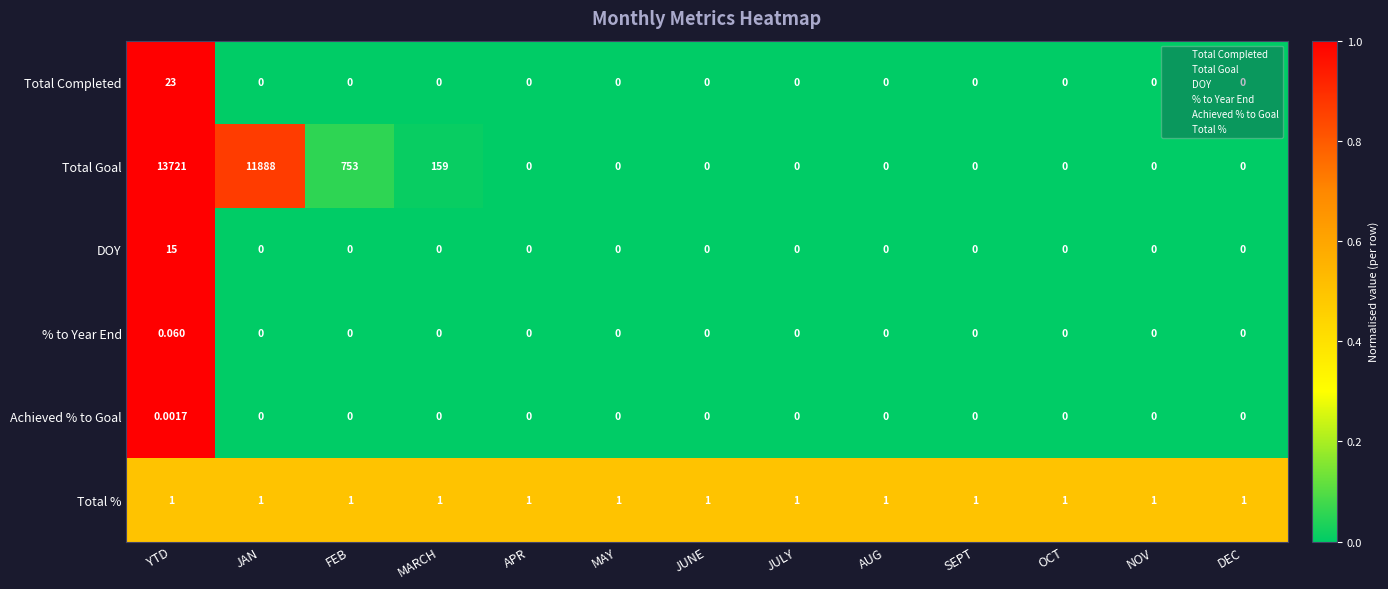

At how many categories does at least one series exceed 0?

13